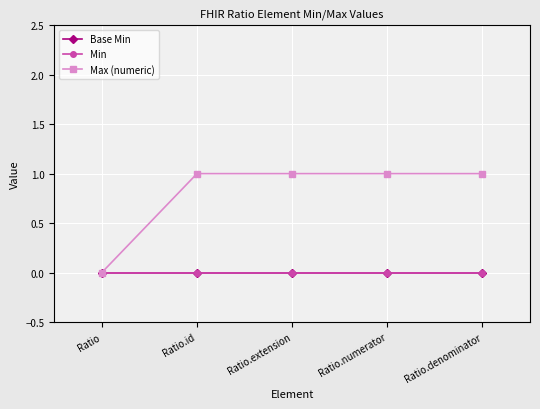

Does the chart have visible grid lines?

Yes